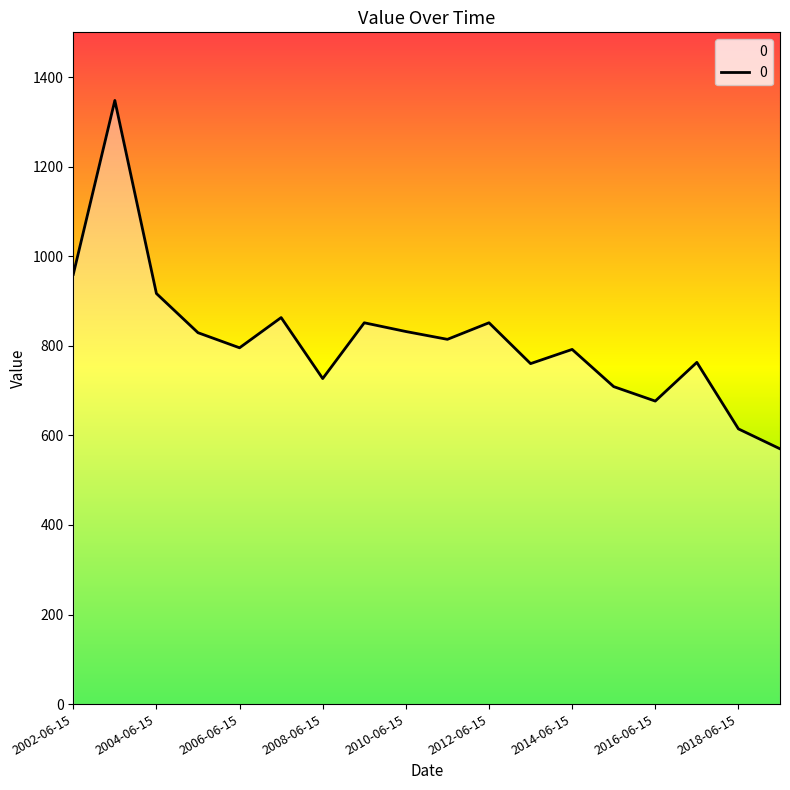

What is the minimum value shown in the chart?

570.0